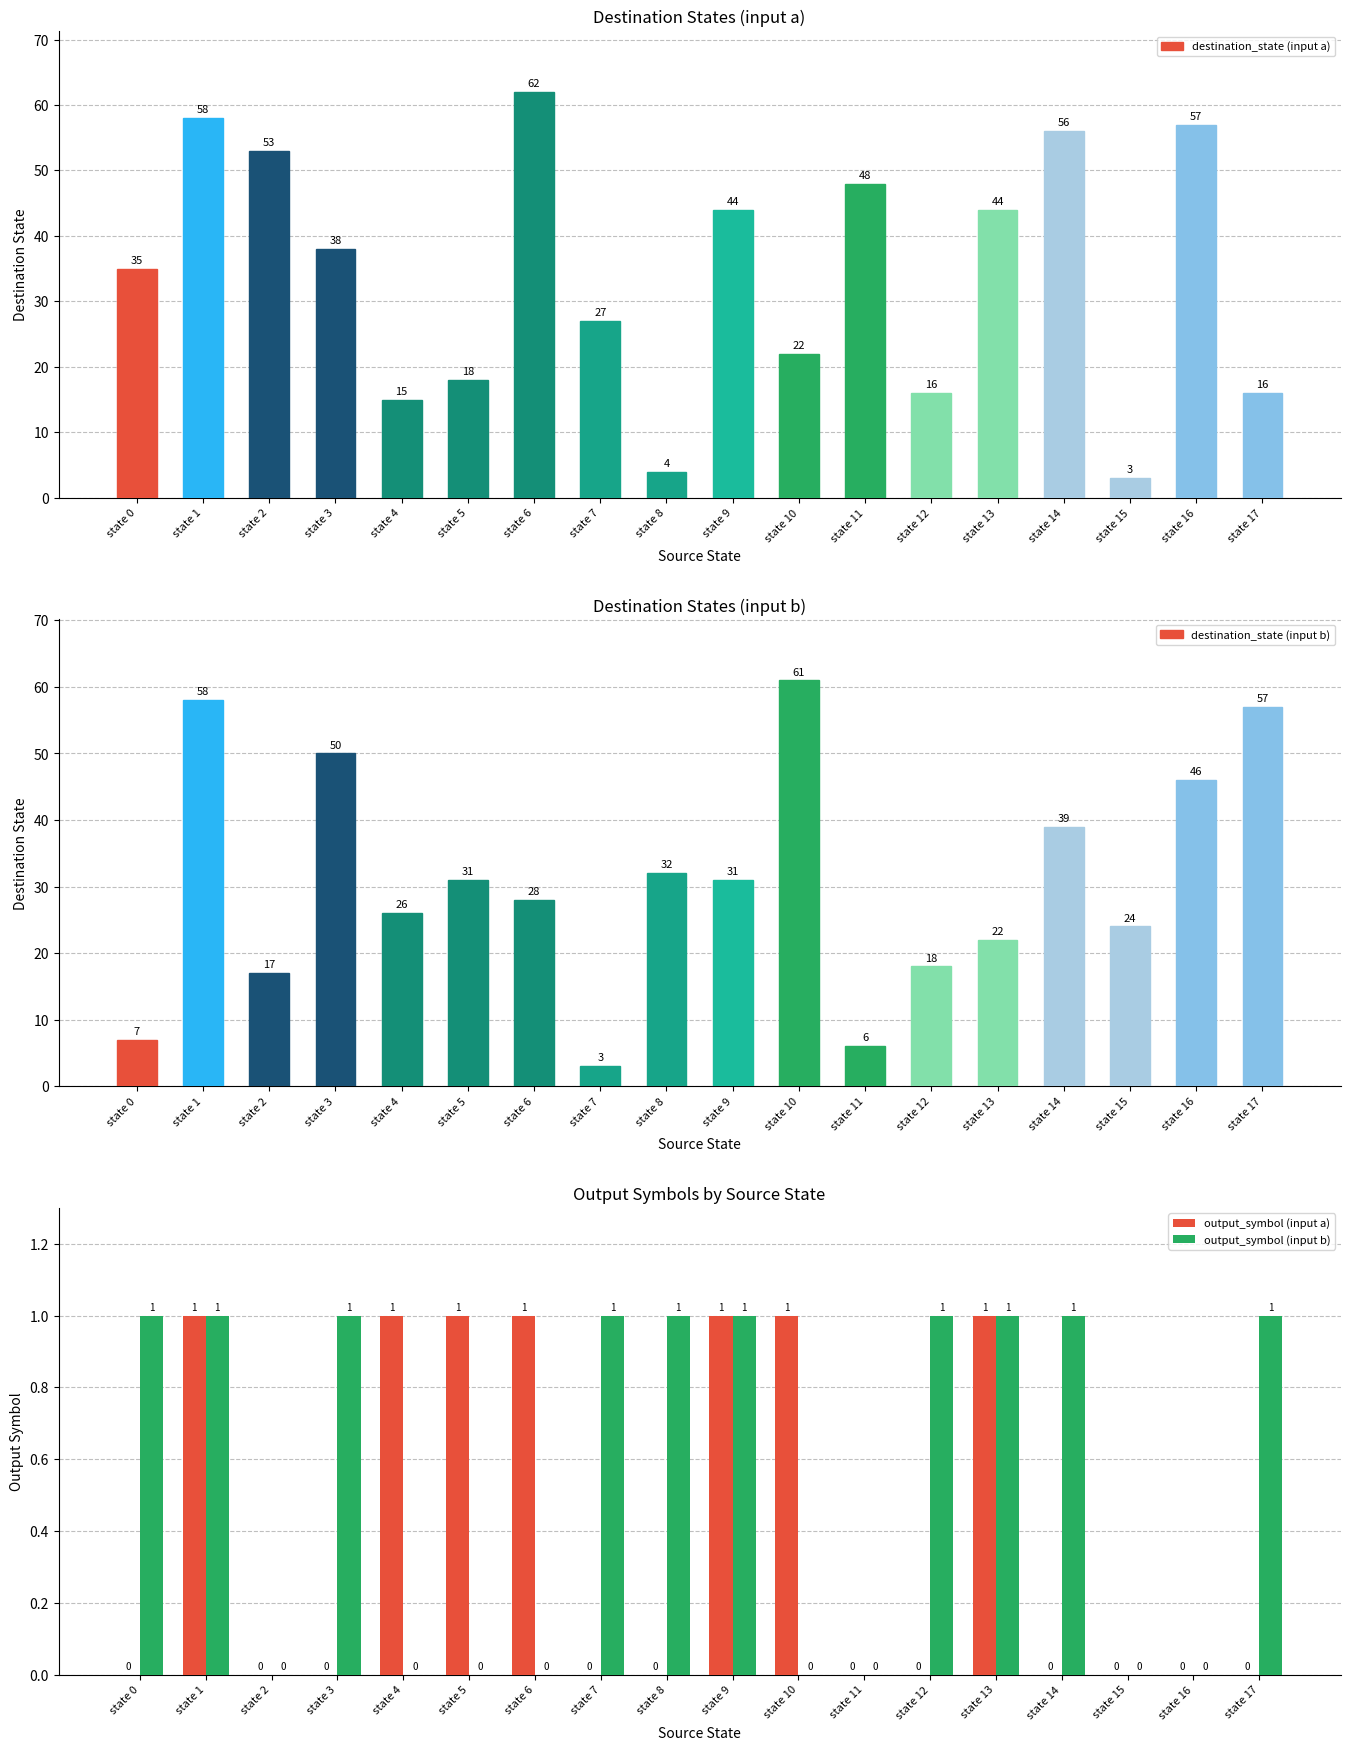

Reading left to right, what are all the values shown in this chart?

destination_state (input a): 35	58	53	38	15	18	62	27	4	44	22	48	16	44	56	3	57	16
destination_state (input b): 7	58	17	50	26	31	28	3	32	31	61	6	18	22	39	24	46	57
output_symbol (input a): 0	1	0	0	1	1	1	0	0	1	1	0	0	1	0	0	0	0
output_symbol (input b): 1	1	0	1	0	0	0	1	1	1	0	0	1	1	1	0	0	1